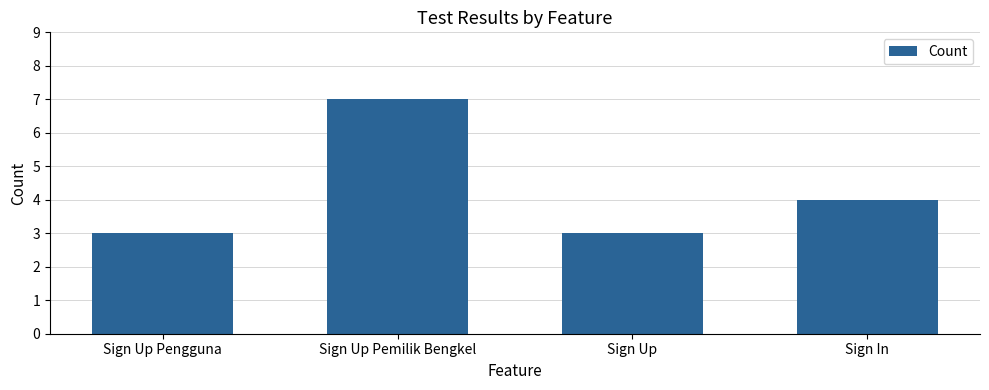

What is the difference between the maximum and minimum values?

4